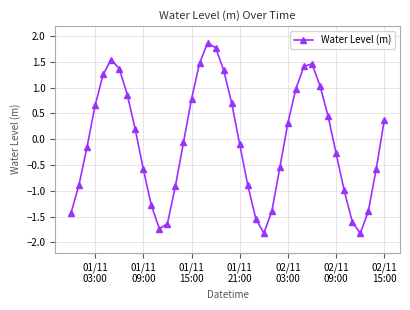

What is the maximum value shown in the chart?

1.9